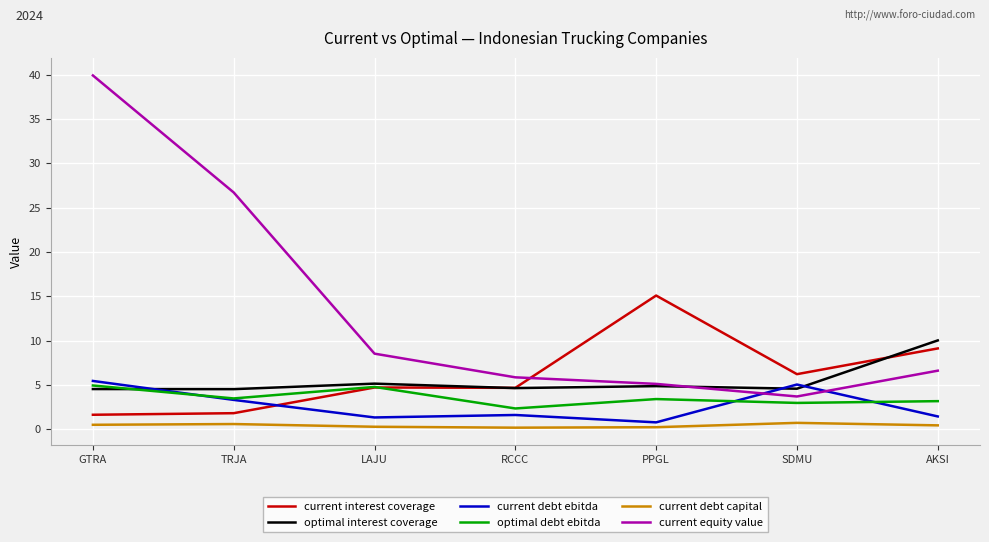

What is the average value of the current debt ebitda series?

2.7